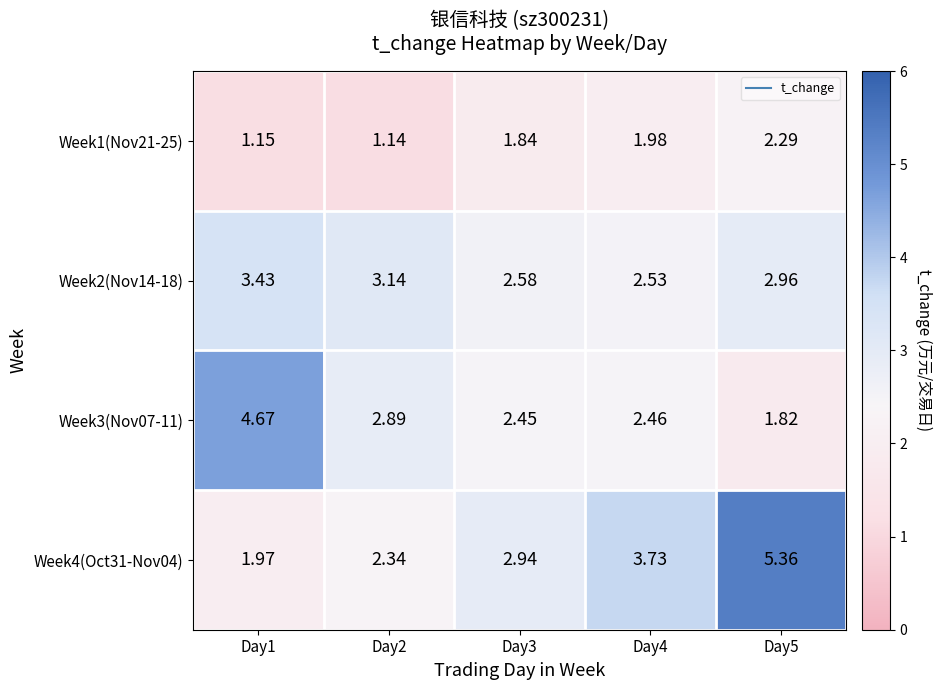

Which series has the largest range (max minus min)?

Week4(Oct31-Nov04)